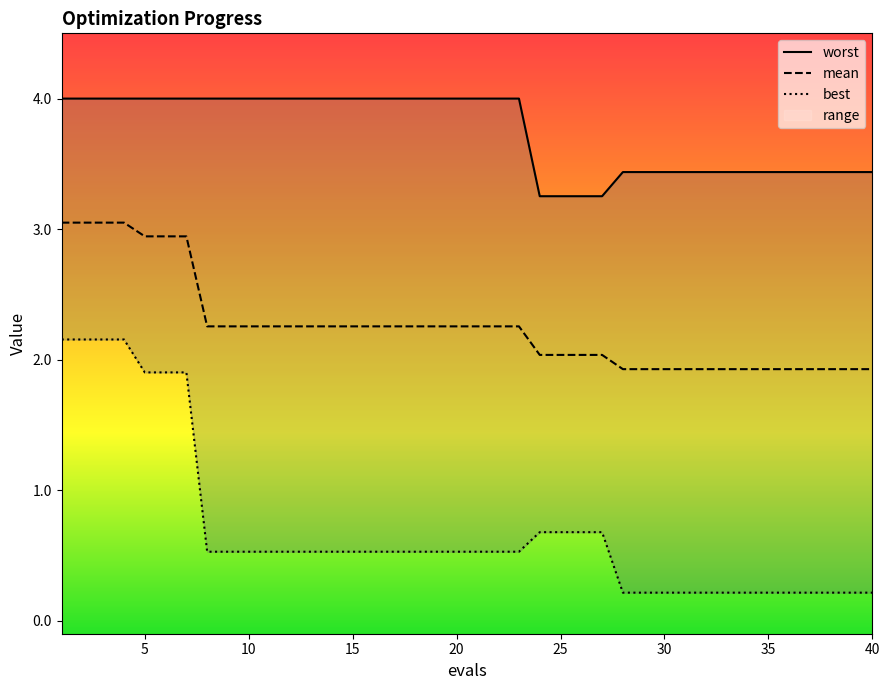

Which series has the largest total across all categories?

worst